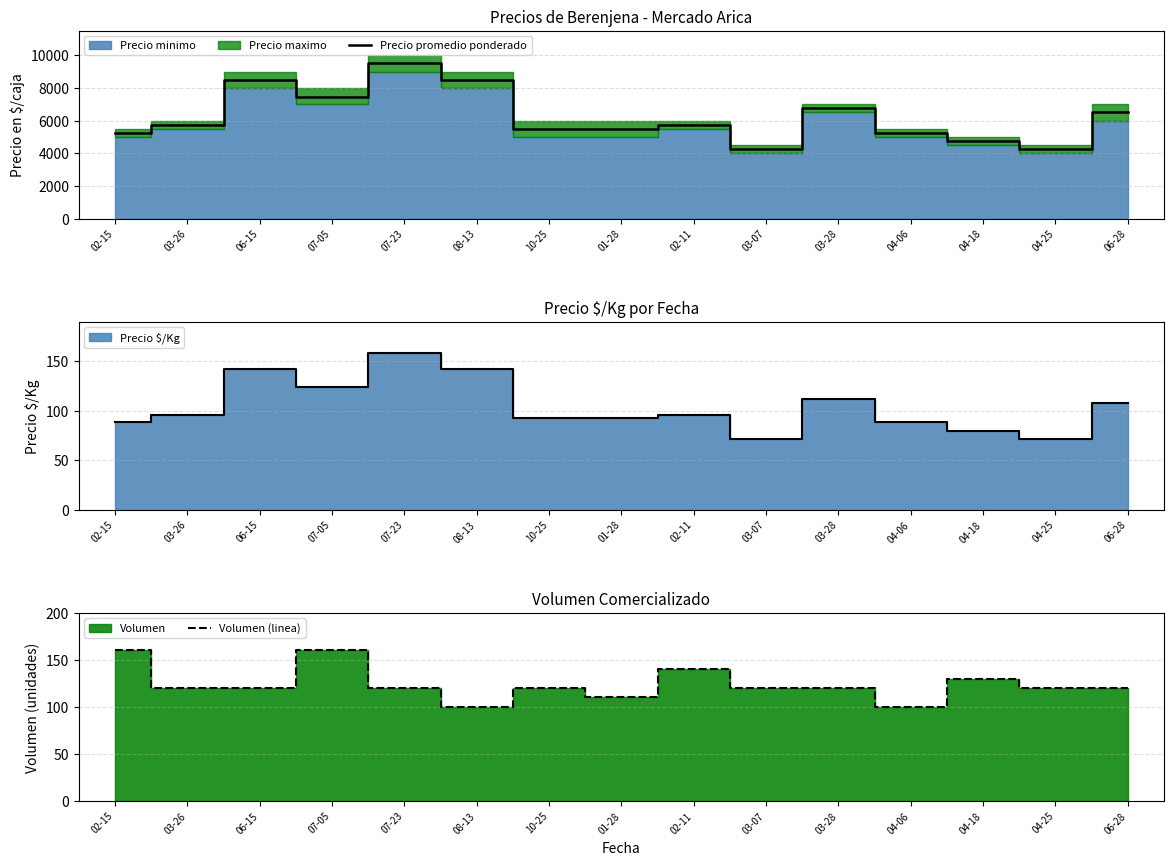

True or false: Volumen (linea) has a value of 120 at 04-25.

True